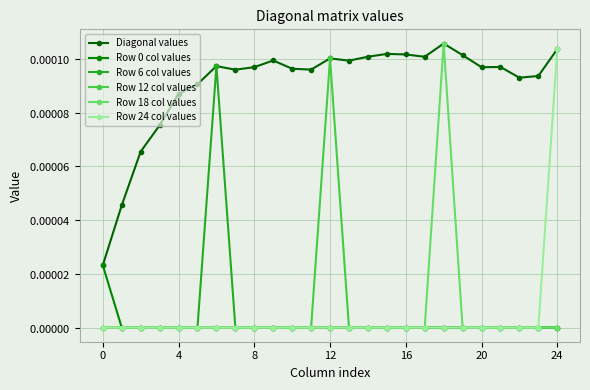

Which category has the highest value across all series?

18